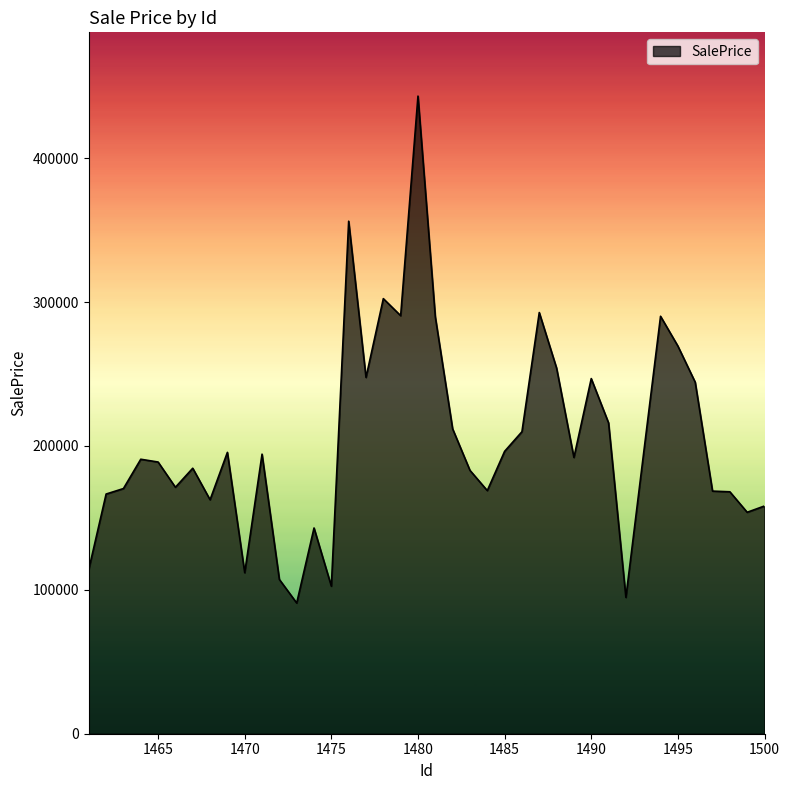

What is the smallest value displayed?

90852.8